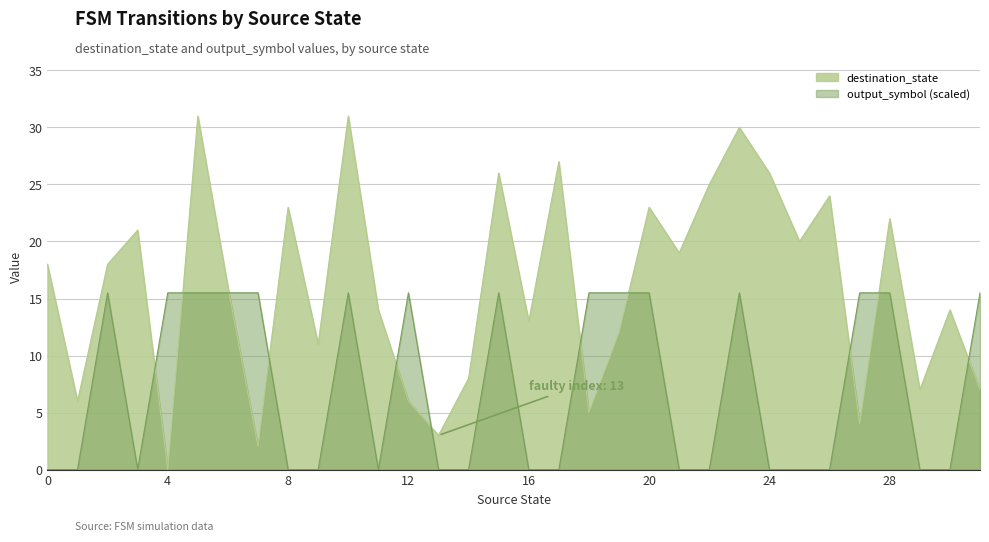

Rank the series at 18 from lowest to highest value.

destination_state, output_symbol